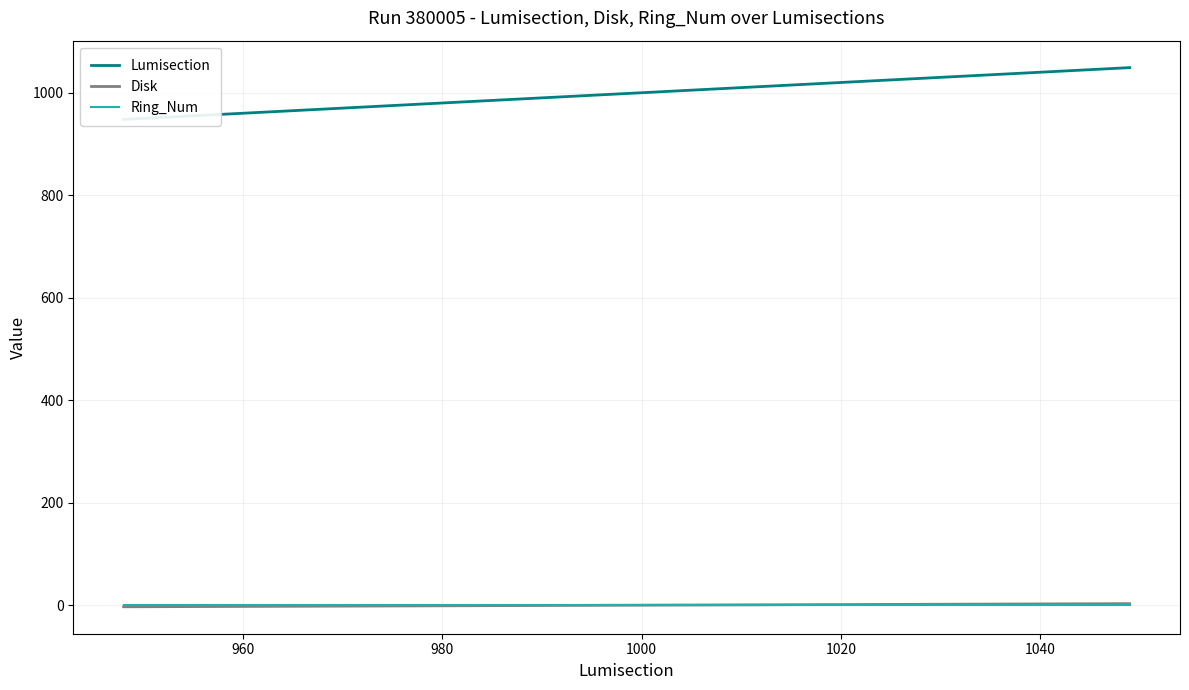

Reading left to right, transcribe all the data shown in this chart.

Lumisection: 948	949	1048	1049
Disk: -3	-3	3	3
Ring_Num: 1	1	1	1